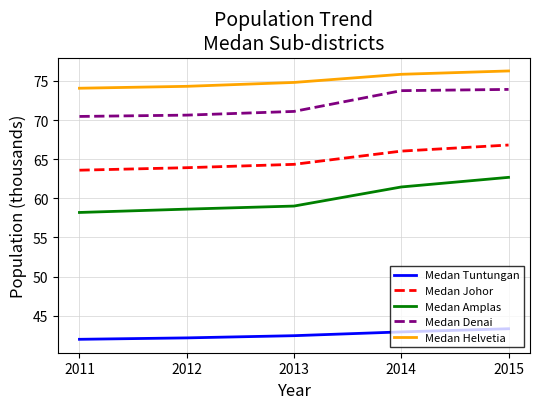

What is the difference between the second highest and second lowest values in the Medan Helvetia series?

1.5